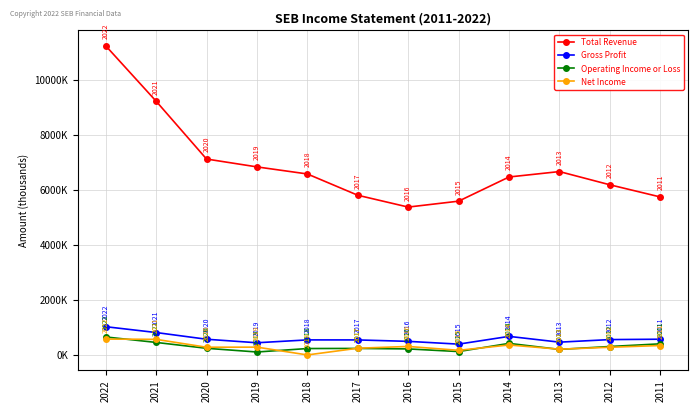

Reading left to right, what are all the values shown in this chart?

Total Revenue: 2022=11243000	2021=9229000	2020=7126000	2019=6840000	2018=6583000	2017=5809000	2016=5379000	2015=5594000	2014=6473100	2013=6670000	2012=6189100	2011=5746900
Gross Profit: 2022=1030000	2021=818000	2020=574000	2019=446000	2018=550000	2017=549000	2016=497000	2015=396000	2014=678000	2013=468000	2012=561100	2011=575000
Operating Income or Loss: 2022=657000	2021=458000	2020=245000	2019=110000	2018=236000	2017=240000	2016=222000	2015=126000	2014=423600	2013=204000	2012=309700	2011=407200
Net Income: 2022=580000	2021=570000	2020=283000	2019=287000	2018=3000	2017=247000	2016=312000	2015=171000	2014=365300	2013=212000	2012=282300	2011=345800